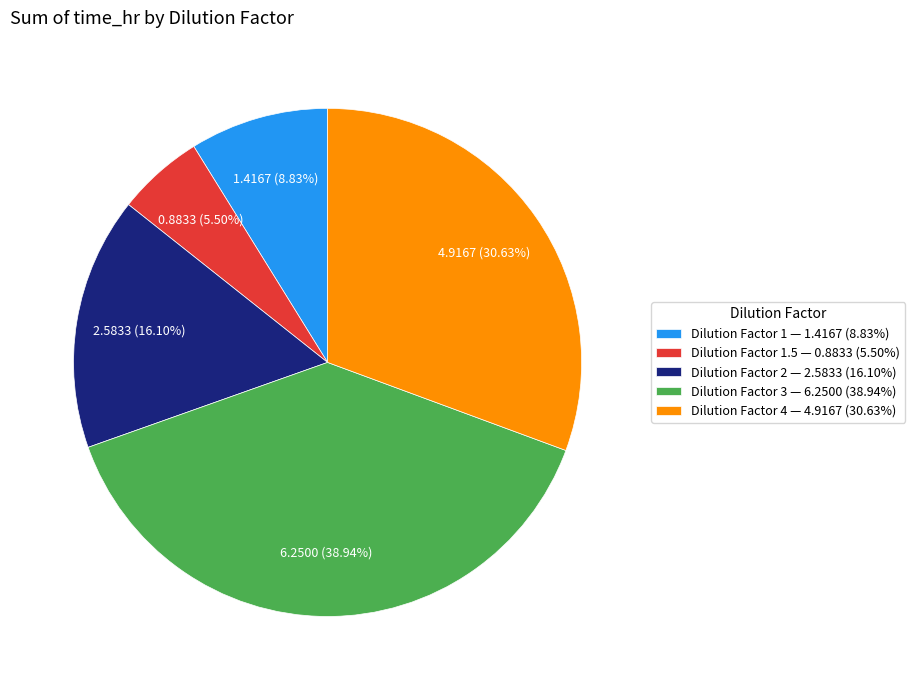

Rank the categories by value from highest to lowest.

Dilution Factor 3 — 6.2500 (38.94%), Dilution Factor 4 — 4.9167 (30.63%), Dilution Factor 2 — 2.5833 (16.10%), Dilution Factor 1 — 1.4167 (8.83%), Dilution Factor 1.5 — 0.8833 (5.50%)